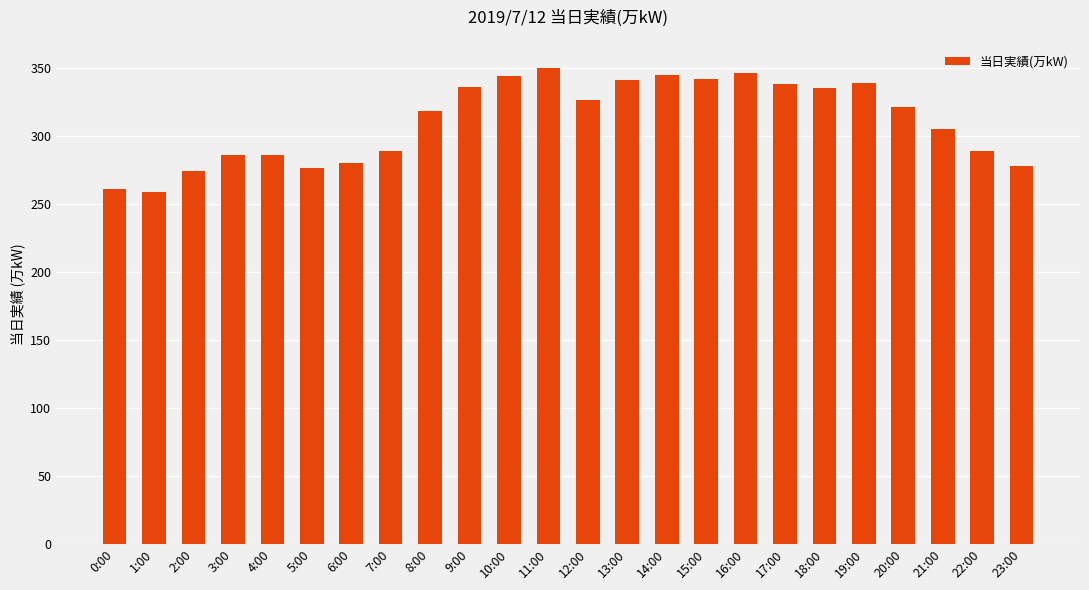

Are the bars grouped side by side (vs. stacked)?

No